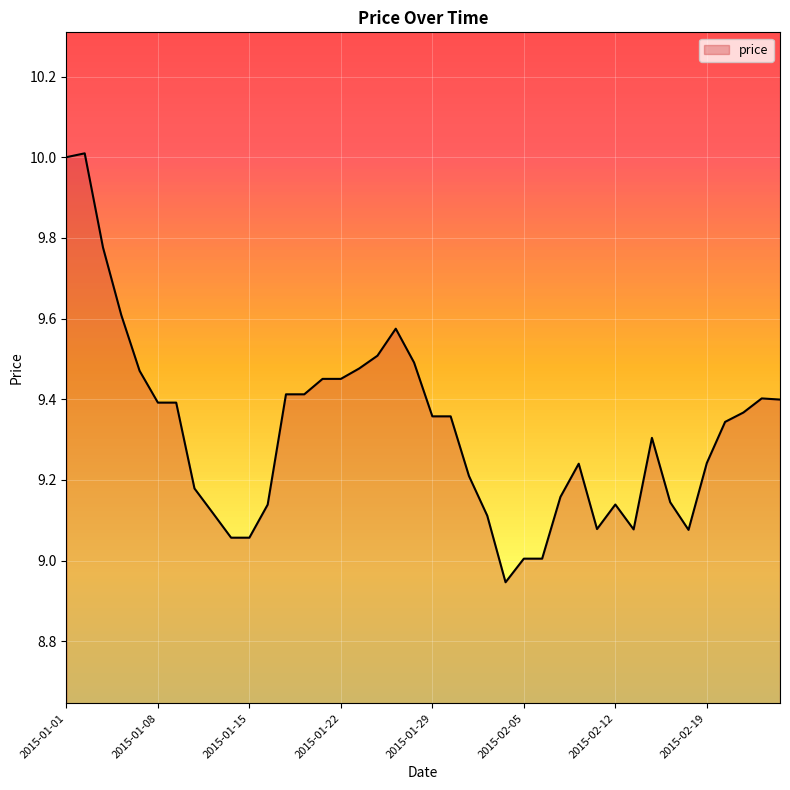

Count the number of data series in this chart.

1